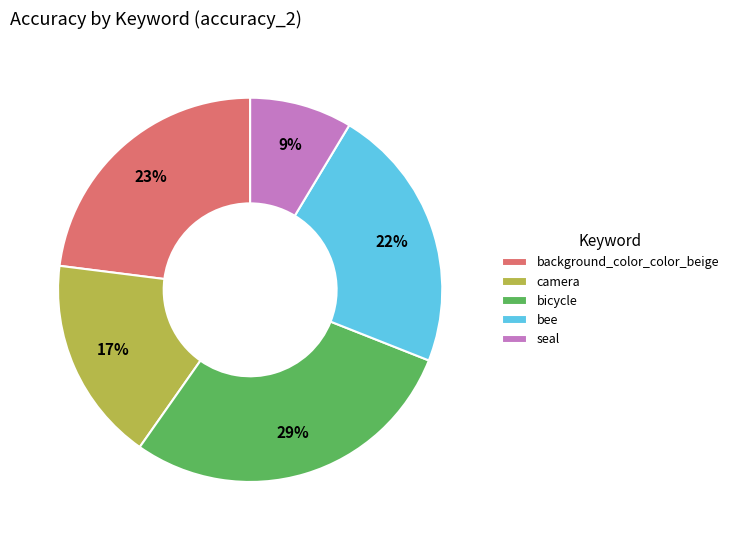

To the nearest percent, what is the combined percentage of camera and seal?

26%